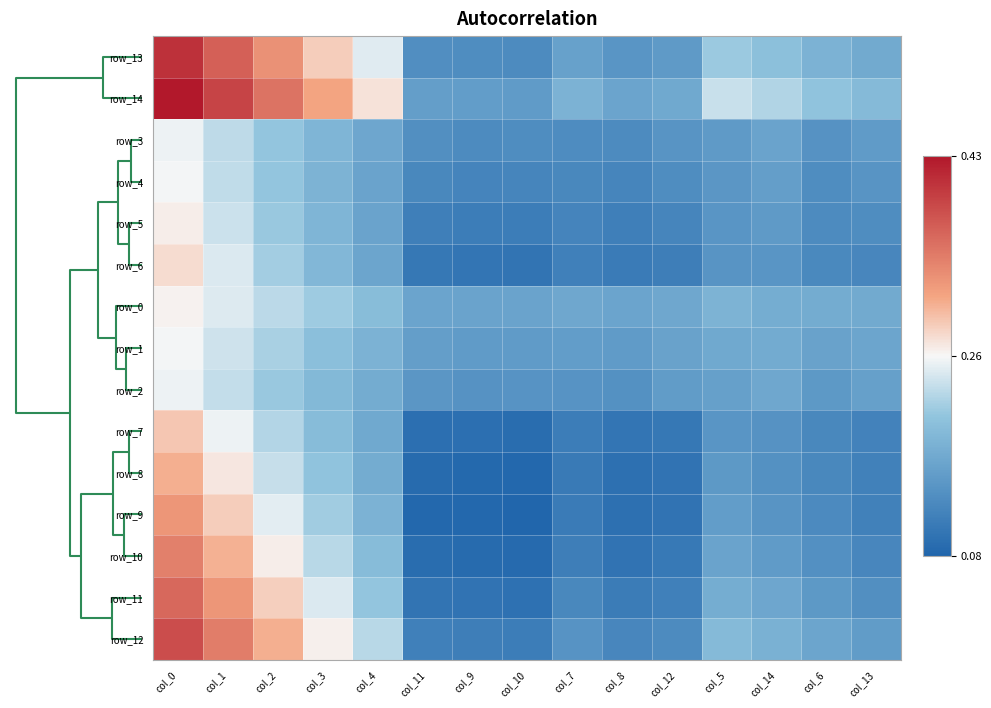

At which category is the sum across all series the highest?

col_0